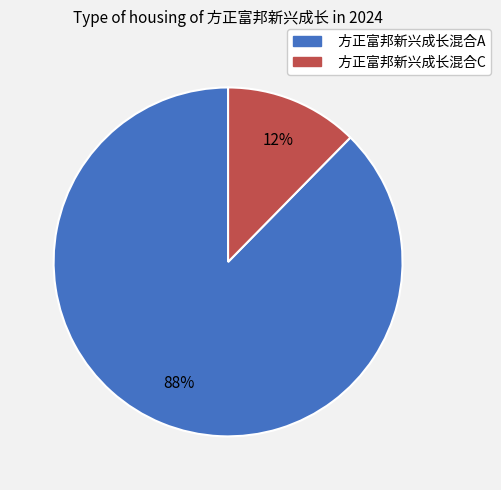

How many segments does this pie chart have?

2